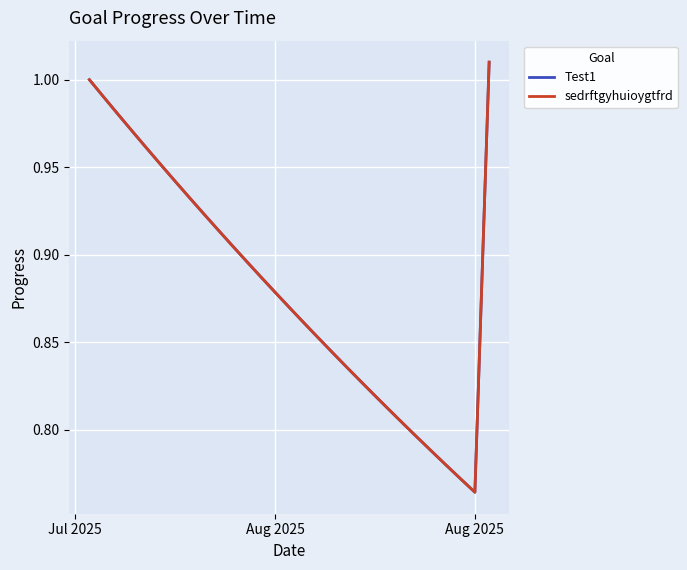

Does the chart have visible grid lines?

Yes